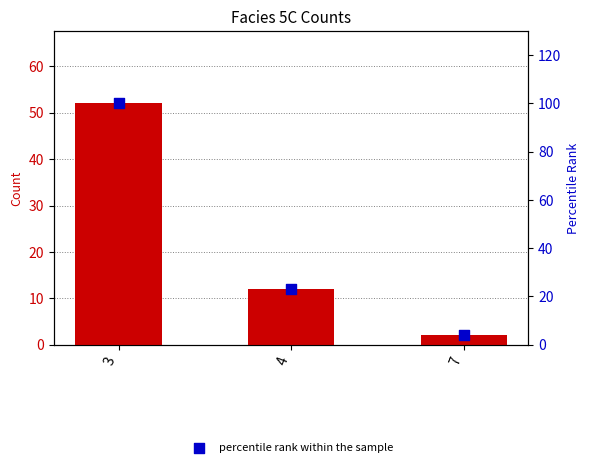

What is the total value across all series at 4?

35.1